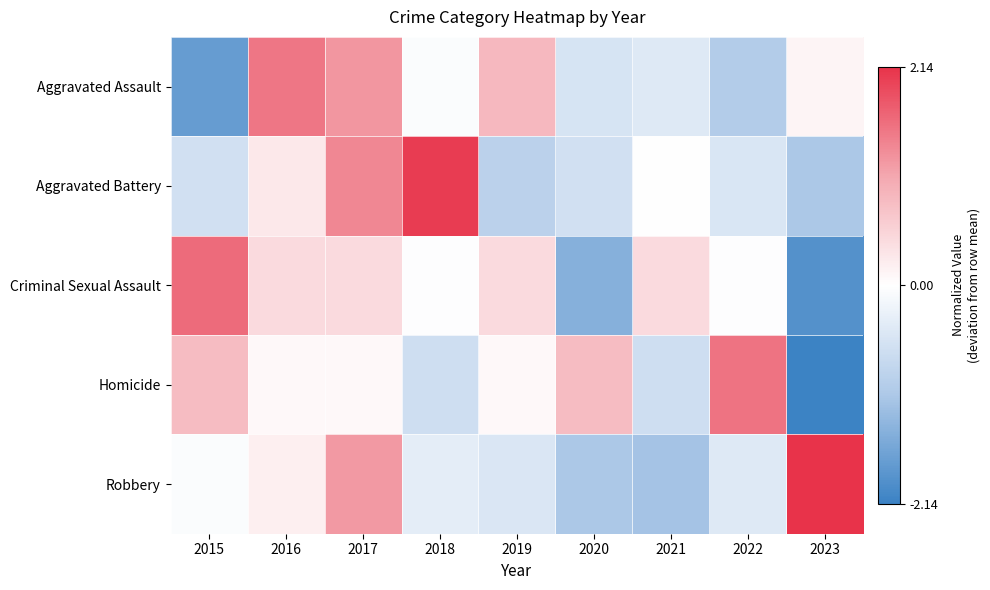

How many distinct data groups are displayed?

5